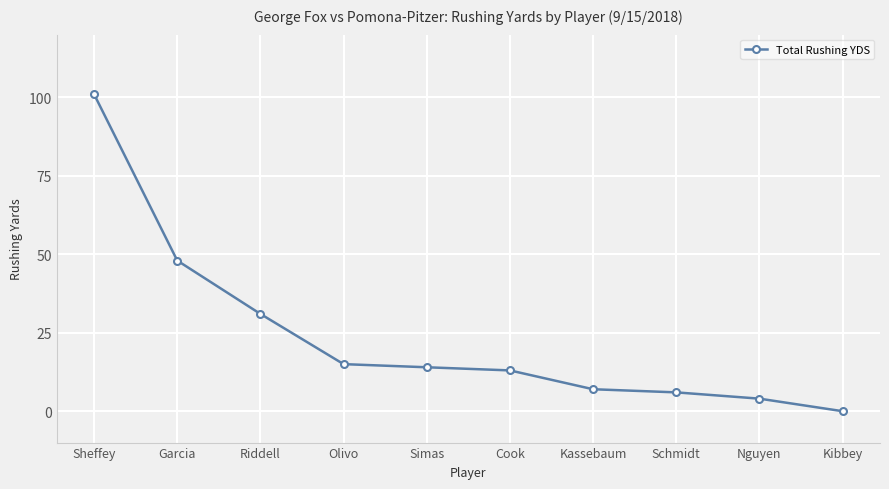

Where is the data nearest to the value 50?

Garcia